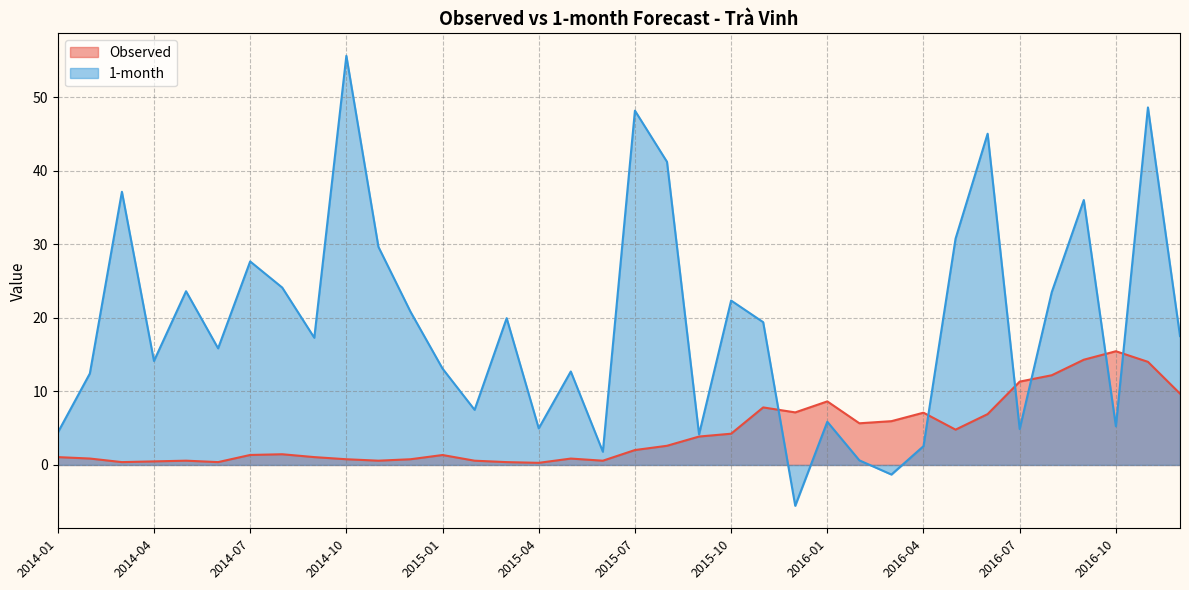

Is the value of 1-month at 2015-10 greater than the value of Observed at 2015-08?

Yes